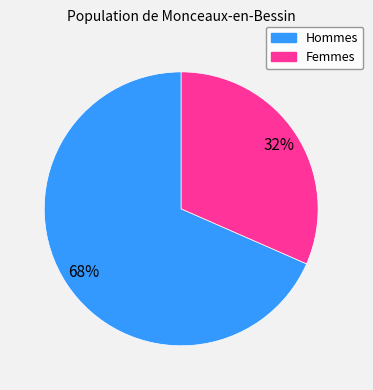

Does any single category account for the majority?

Yes